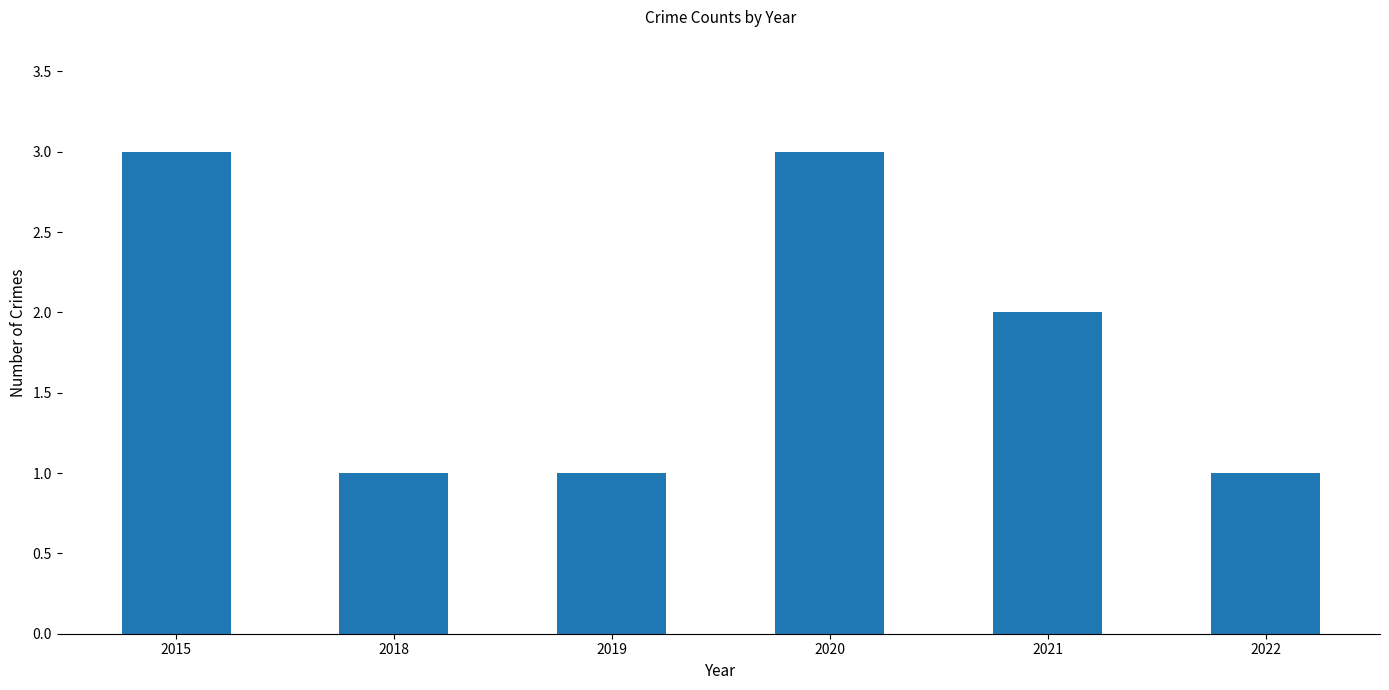

Approximately how many times larger is the value at 2020 compared to 2022?

3.0